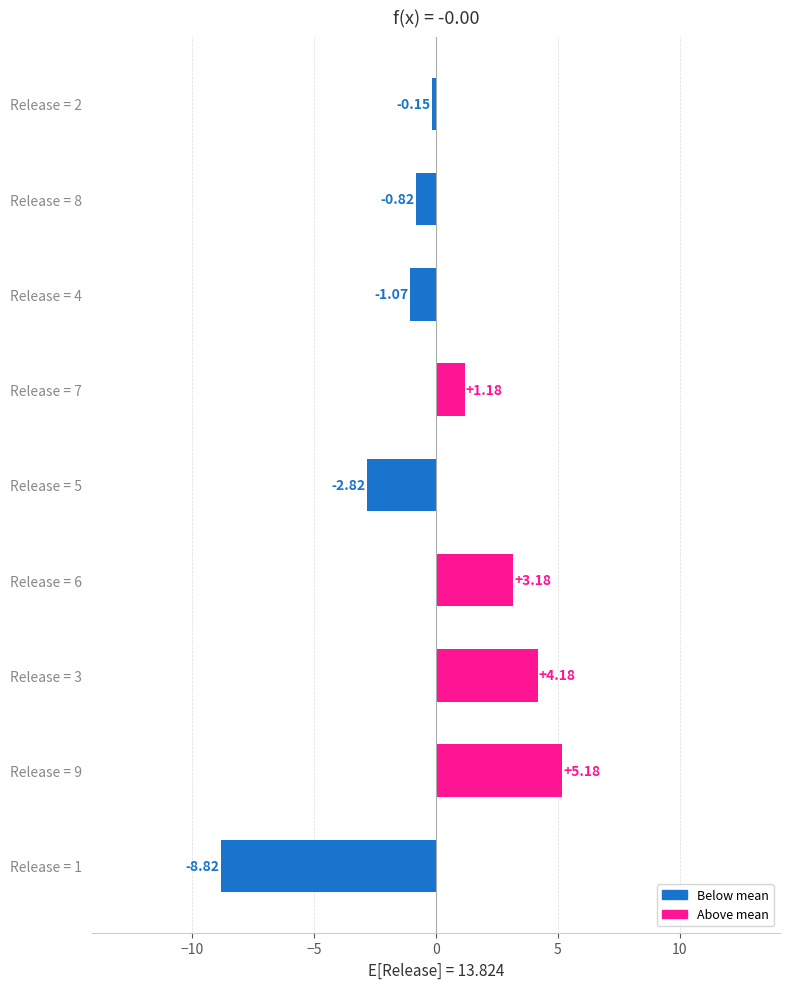

How many bars are there in total?

9